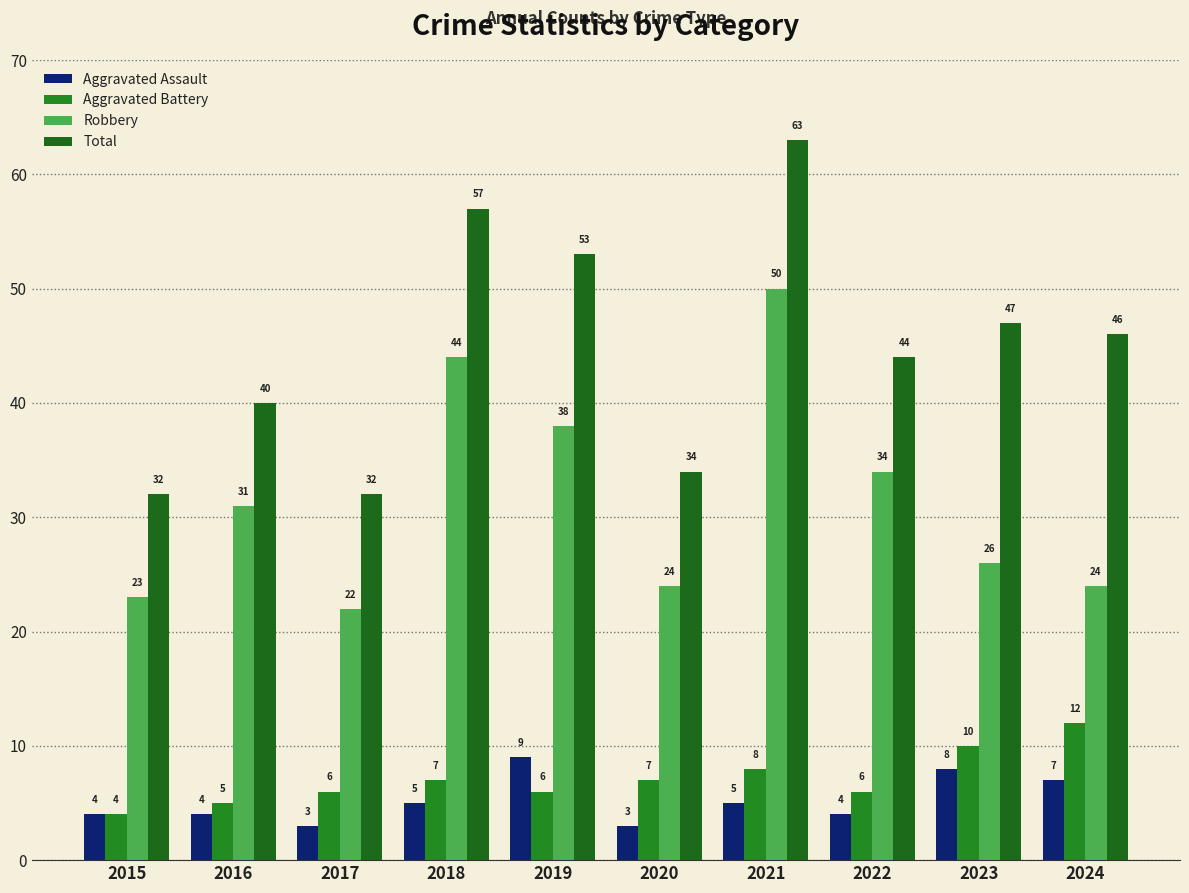

At which label does Aggravated Assault first exceed 5?

2019